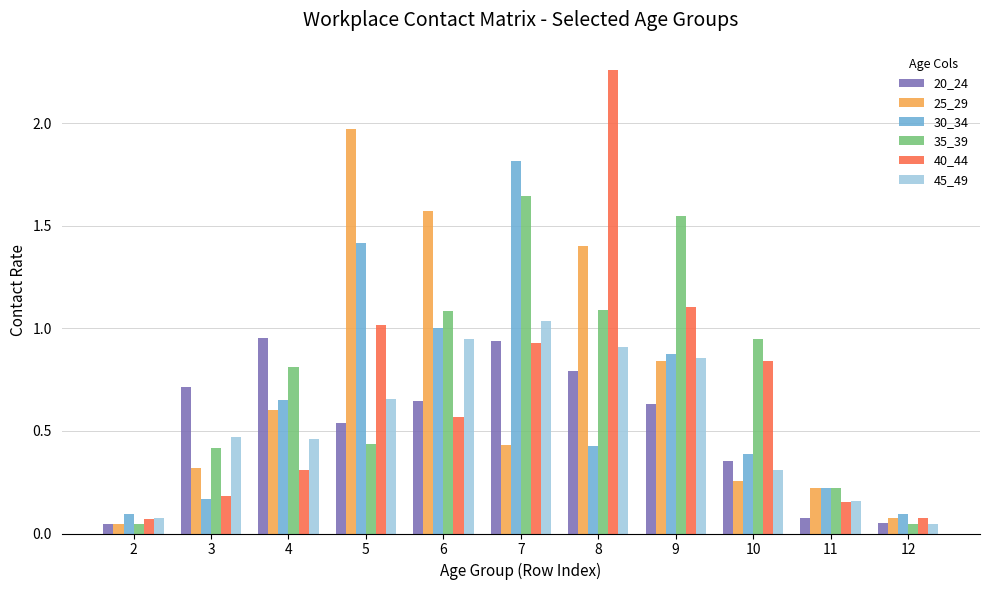

How many groups of bars are there?

11